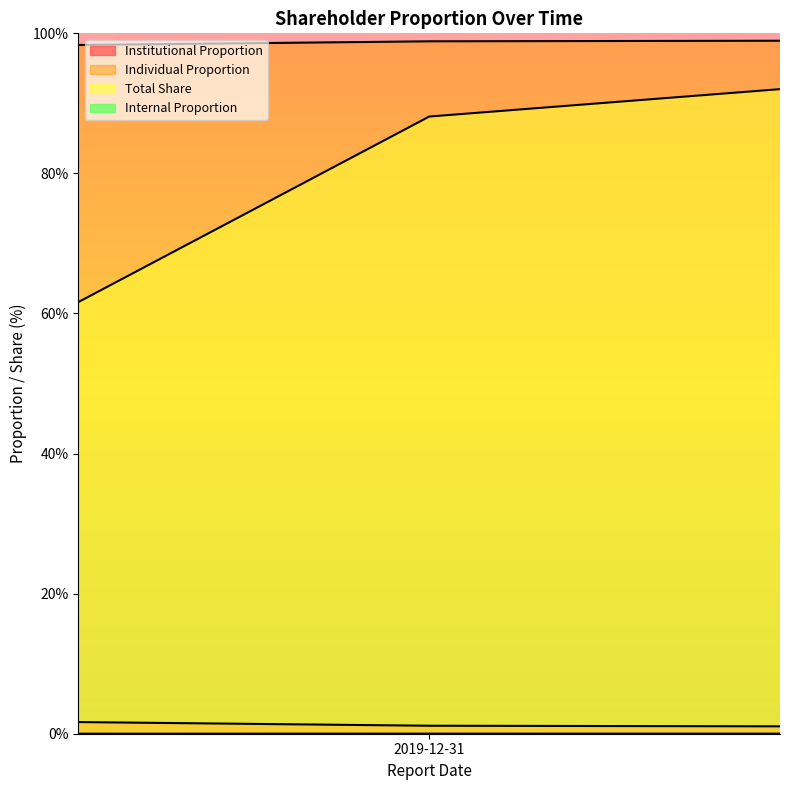

The institutional_proportion series shows 0.5 at 2019-12-31. True or false?

False